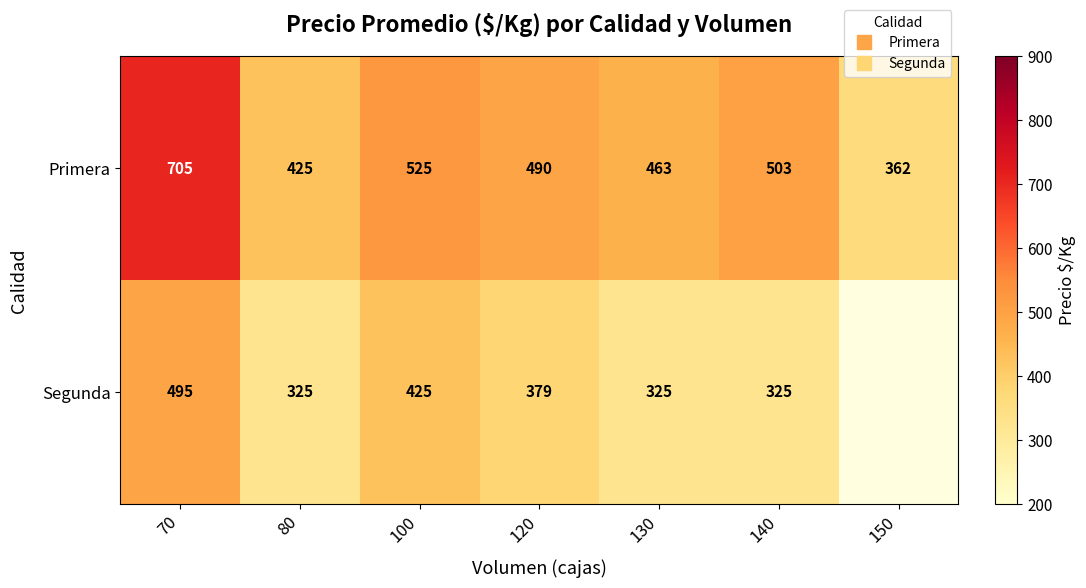

Between 130 and 150, which series saw the biggest shift?

Primera